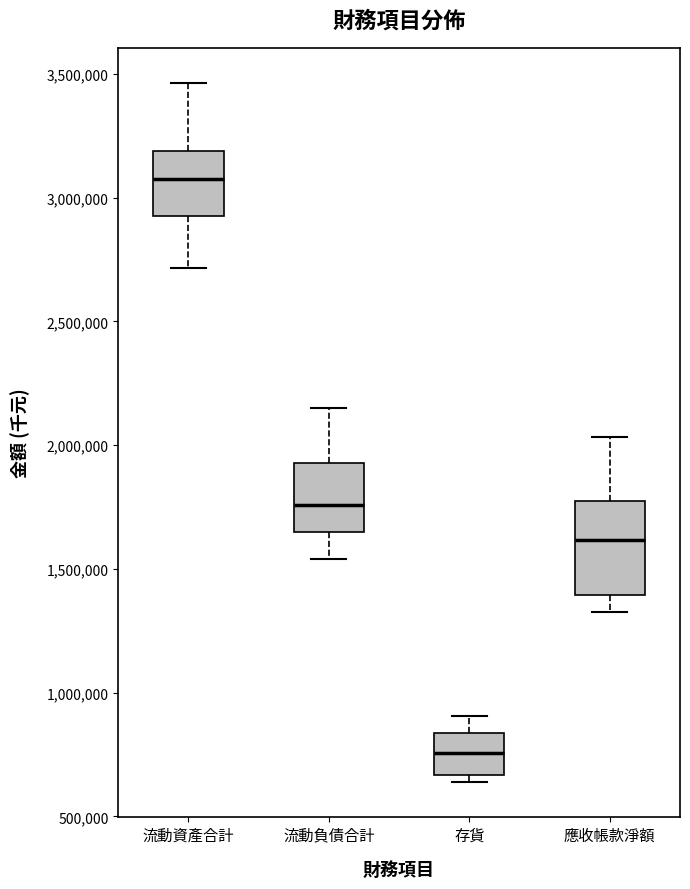

Which box is the tallest, from its lower edge to its upper edge?

應收帳款淨額